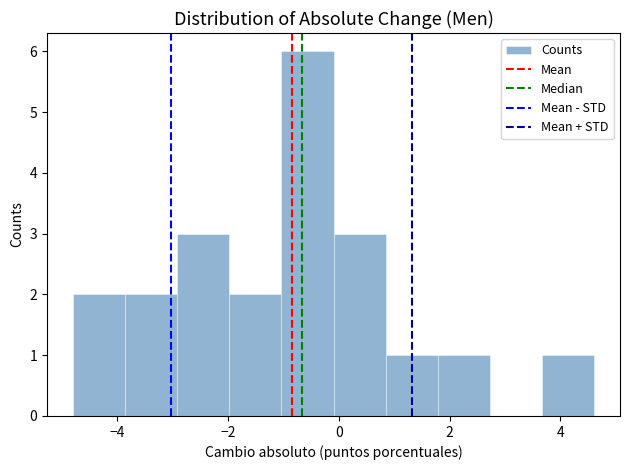

Over which range of the x-axis is the bar tallest?

-1.0 to 0.0